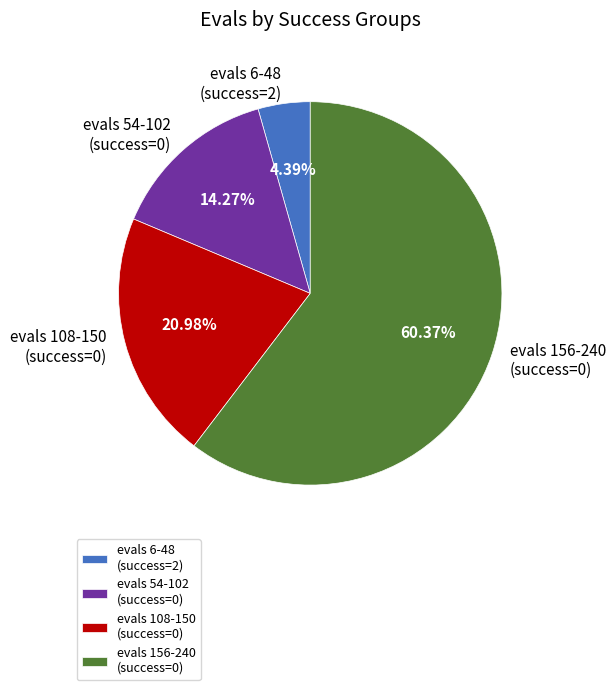

Rank the categories by value from lowest to highest.

evals 6-48 (success=2), evals 54-102 (success=0), evals 108-150 (success=0), evals 156-240 (success=0)